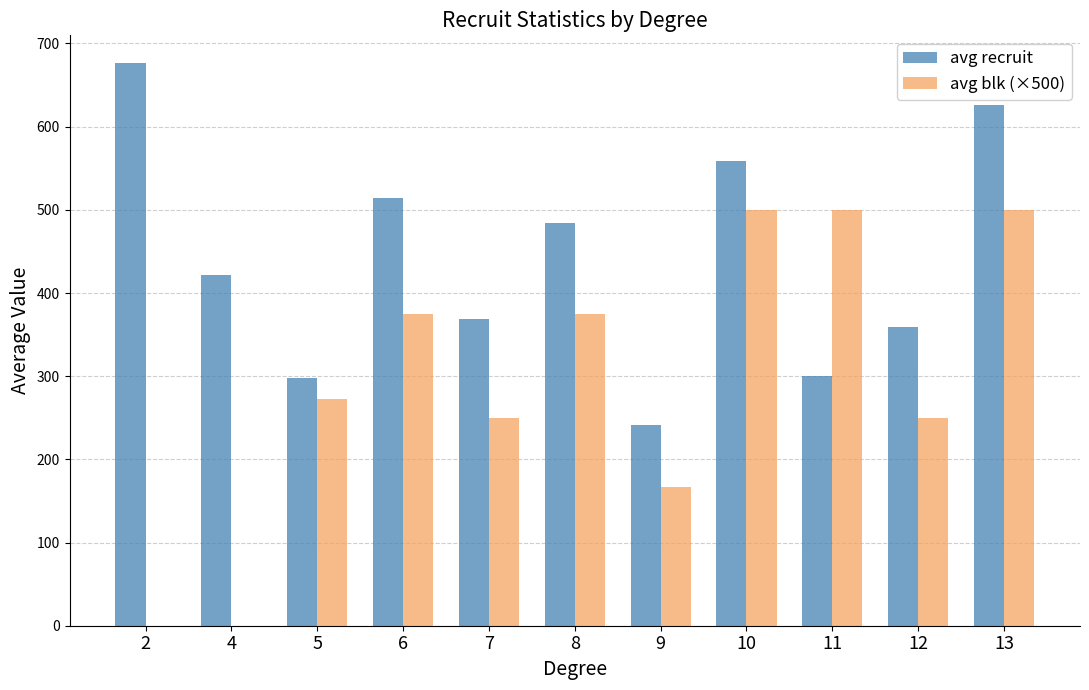

At which label is avg recruit closest to 458?

8